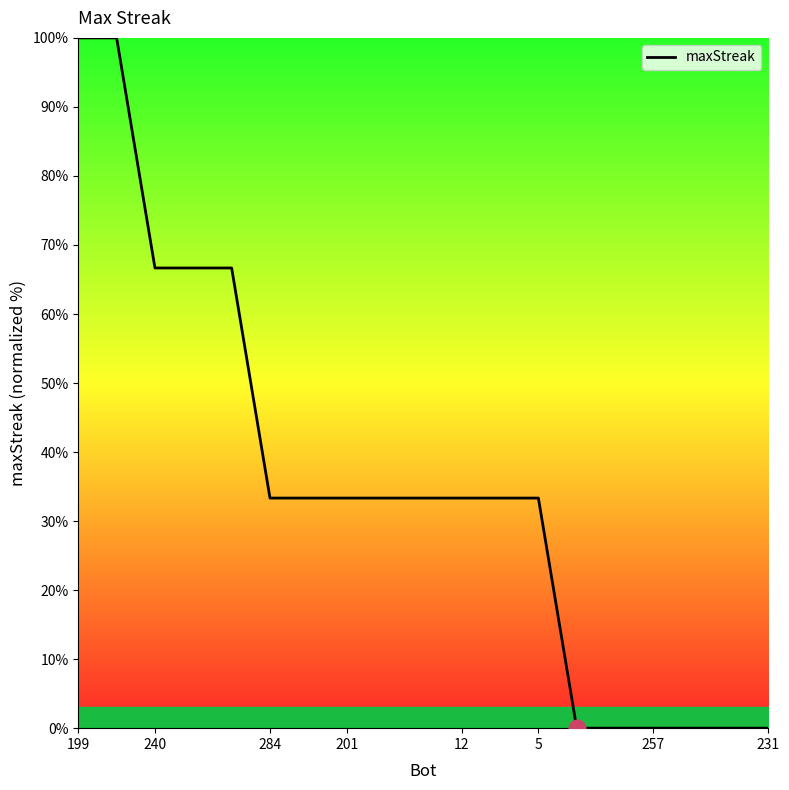

What is the difference between the maximum and minimum values?

100.0